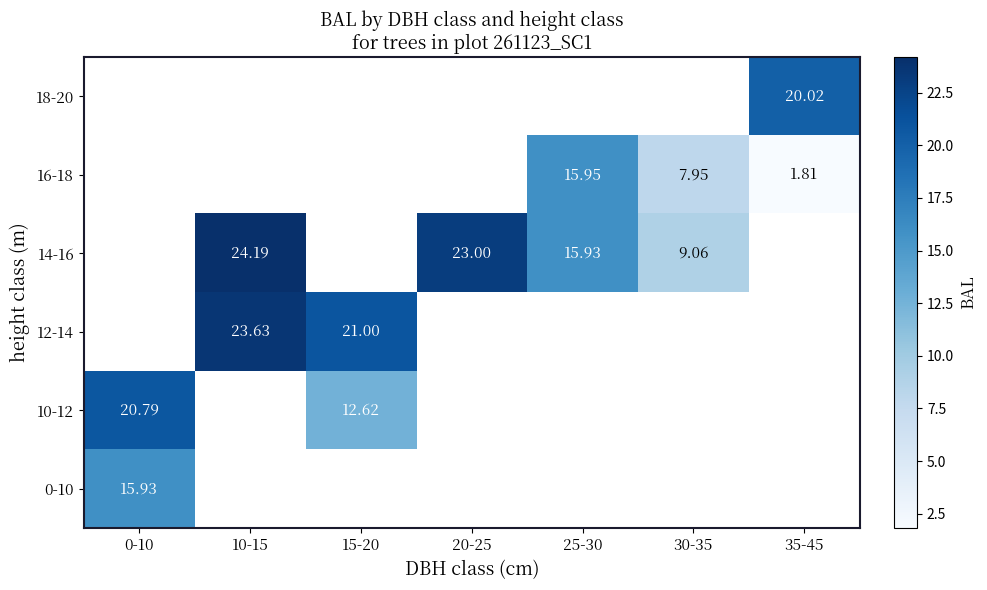

Is the value of 14-16 at 30-35 greater than the value of 12-14 at 10-15?

No